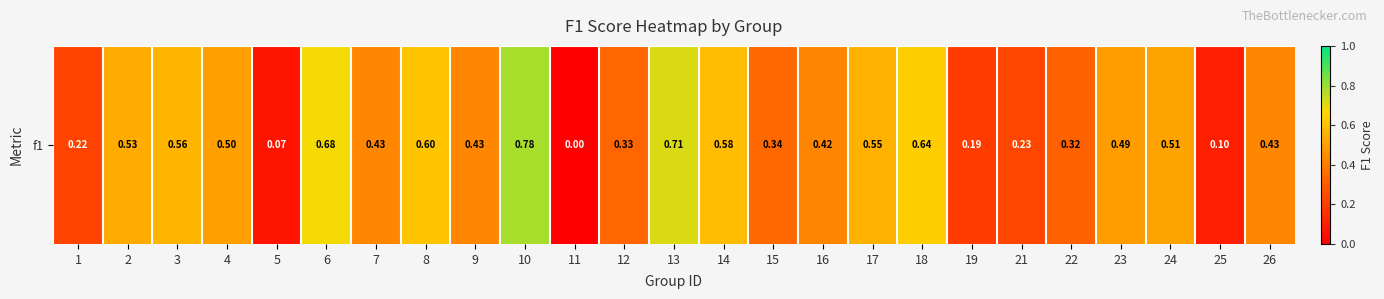

Reading left to right, list all the values displayed in this chart.

0.2	0.5	0.6	0.5	0.1	0.7	0.4	0.6	0.4	0.8	0.0	0.3	0.7	0.6	0.3	0.4	0.6	0.6	0.2	0.2	0.3	0.5	0.5	0.1	0.4